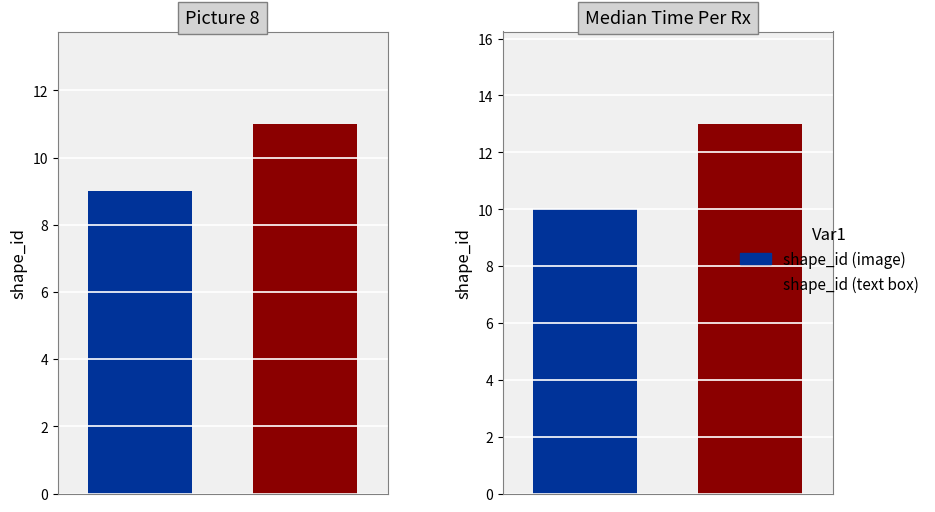

Reading left to right, what are all the values shown in this chart?

shape_id (image): 9	10
shape_id (text box): 11	13